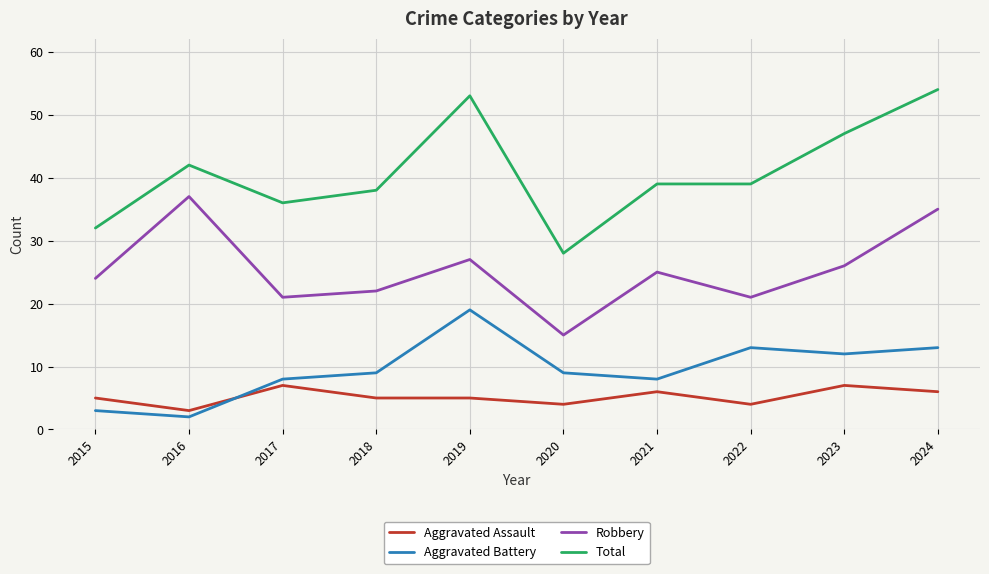

List the series in order of their peak value, highest first.

Total, Robbery, Aggravated Battery, Aggravated Assault